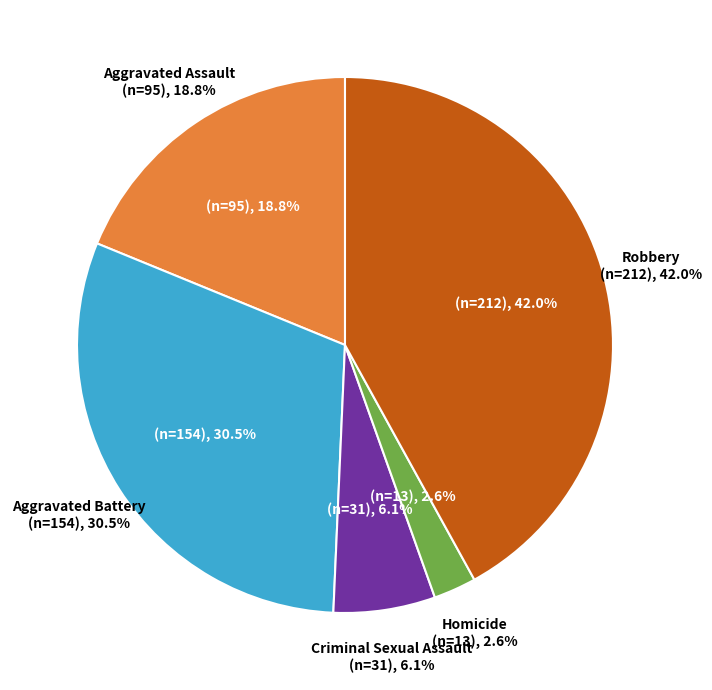

What percentage is the Robbery slice, to the nearest percent?

42%